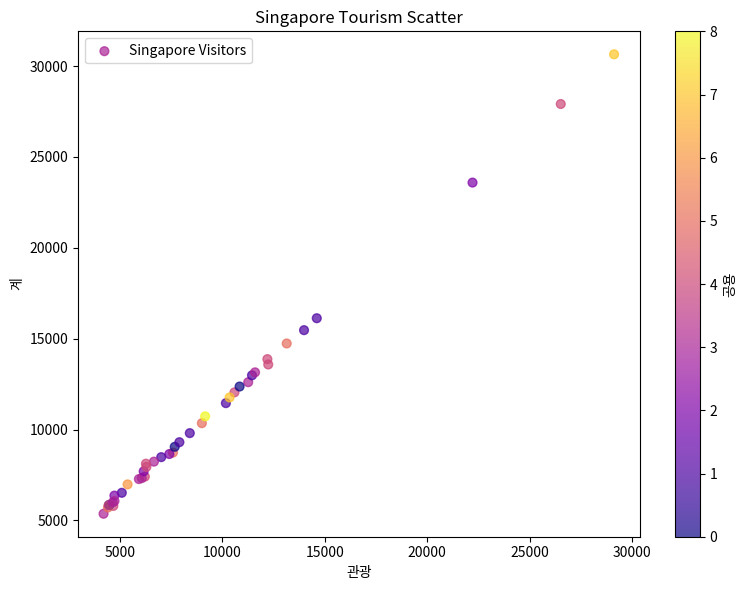

What Y value in the scatter plot is closest to 18007?

16126